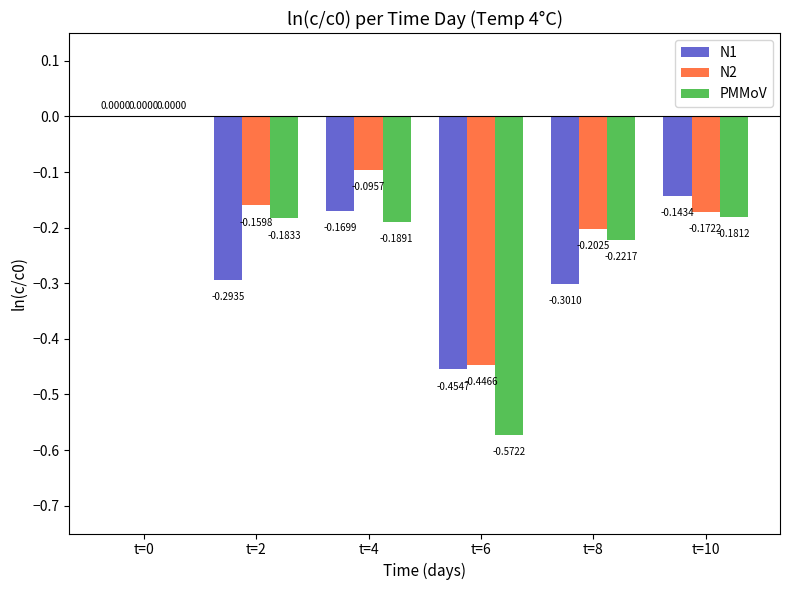

At which category does the chart reach its peak across all series?

t=0